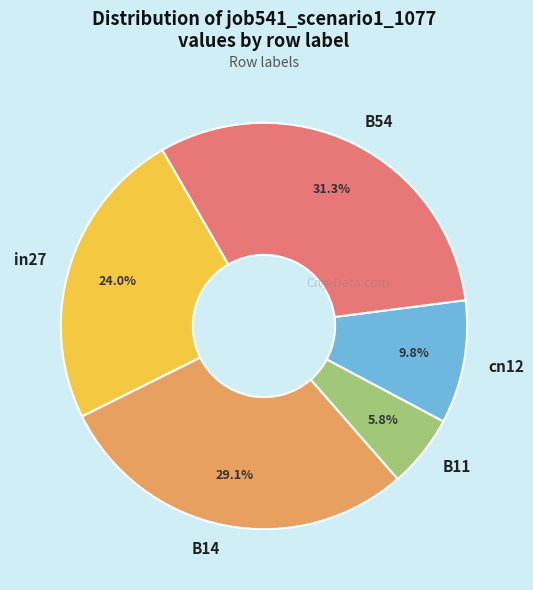

Which category has the biggest portion of the pie?

B54